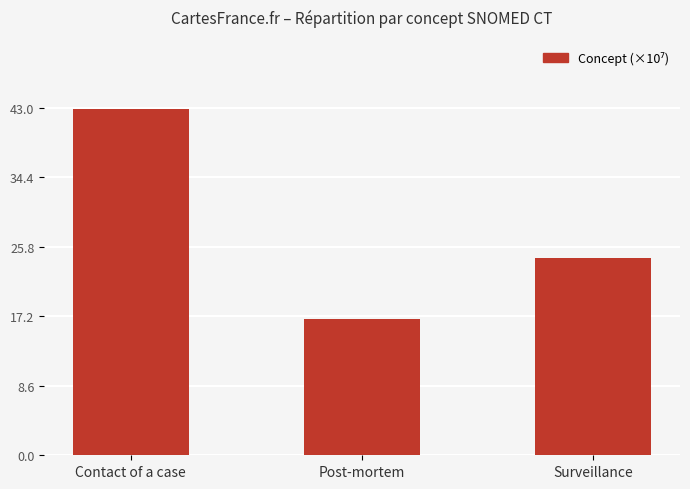

Which has a higher value, Contact of a case or Surveillance?

Contact of a case